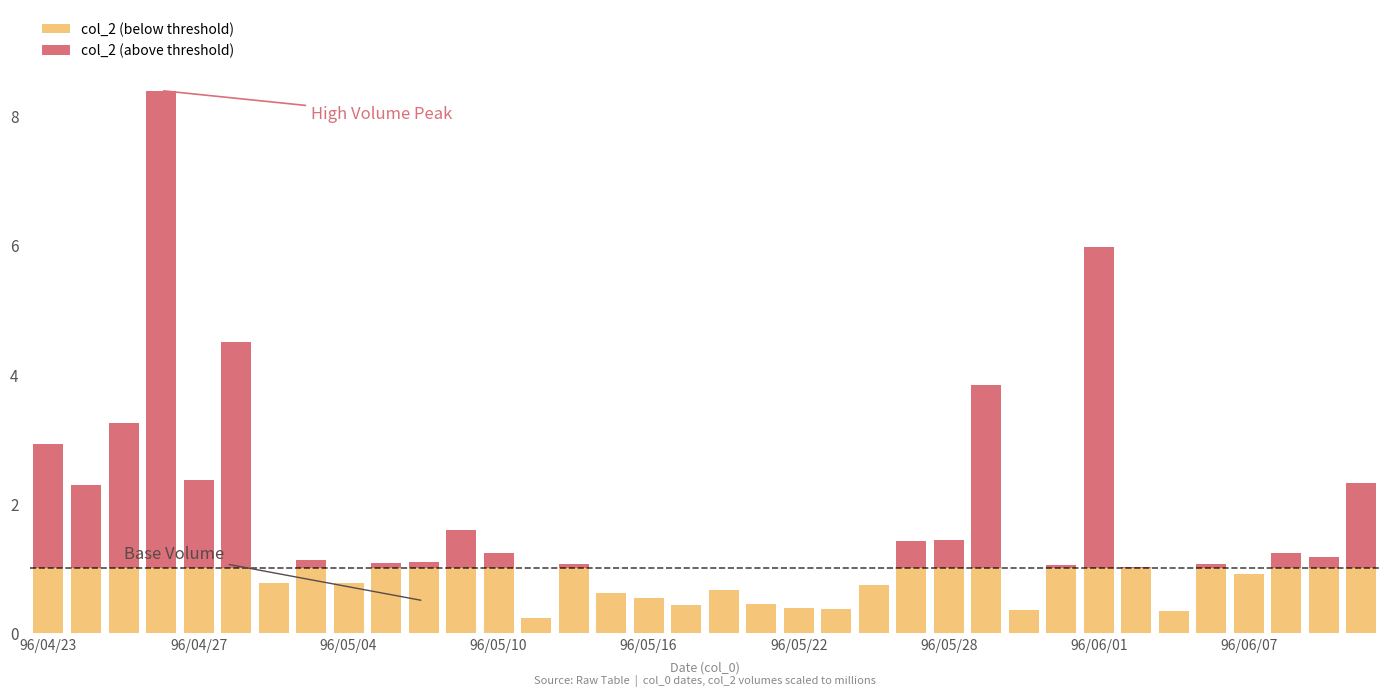

The col_2 (above threshold) series shows 0.9 at 11. True or false?

False